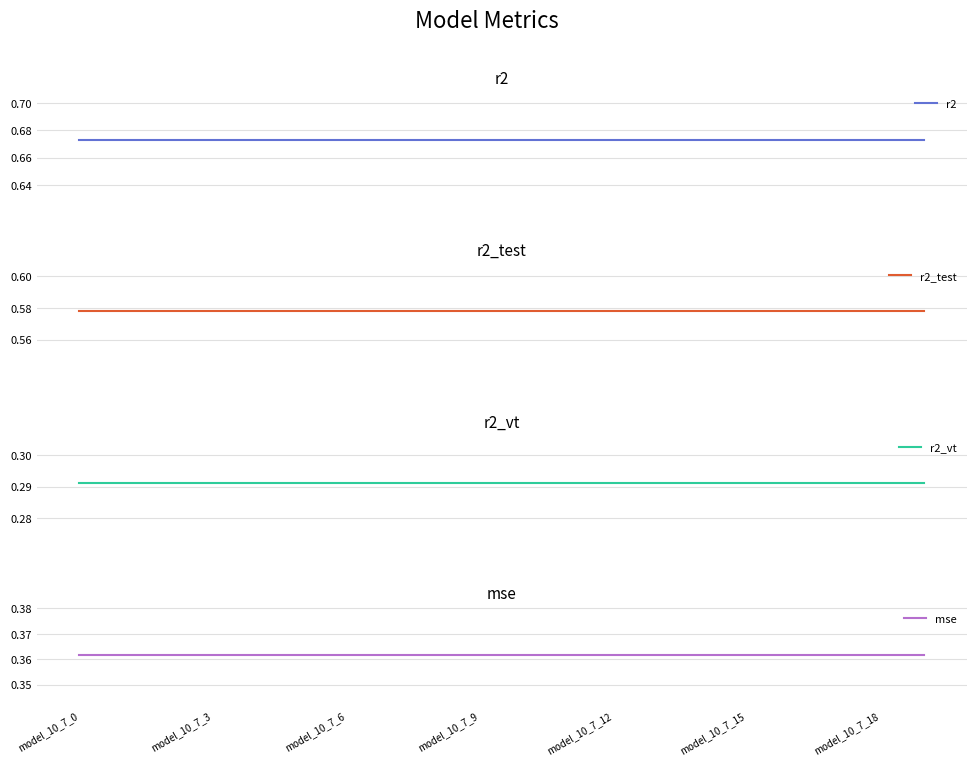

Between 11 and 17, which is larger?

11